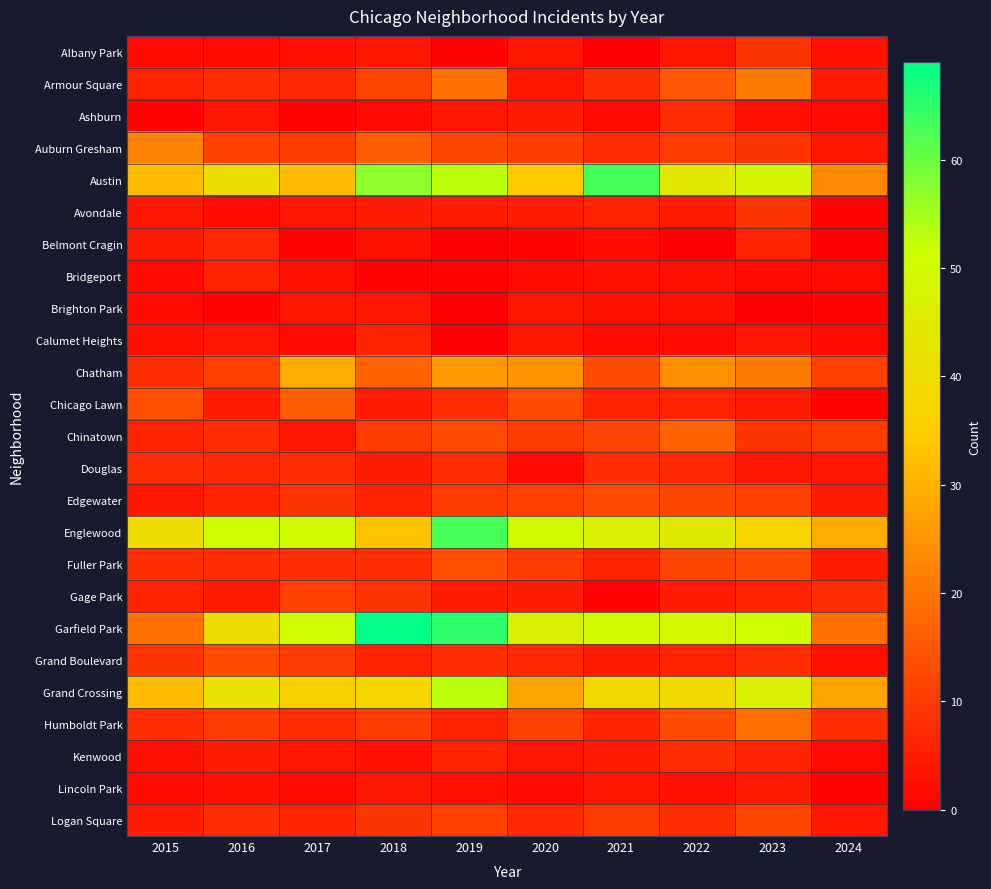

At which category does the chart reach its peak across all series?

2018